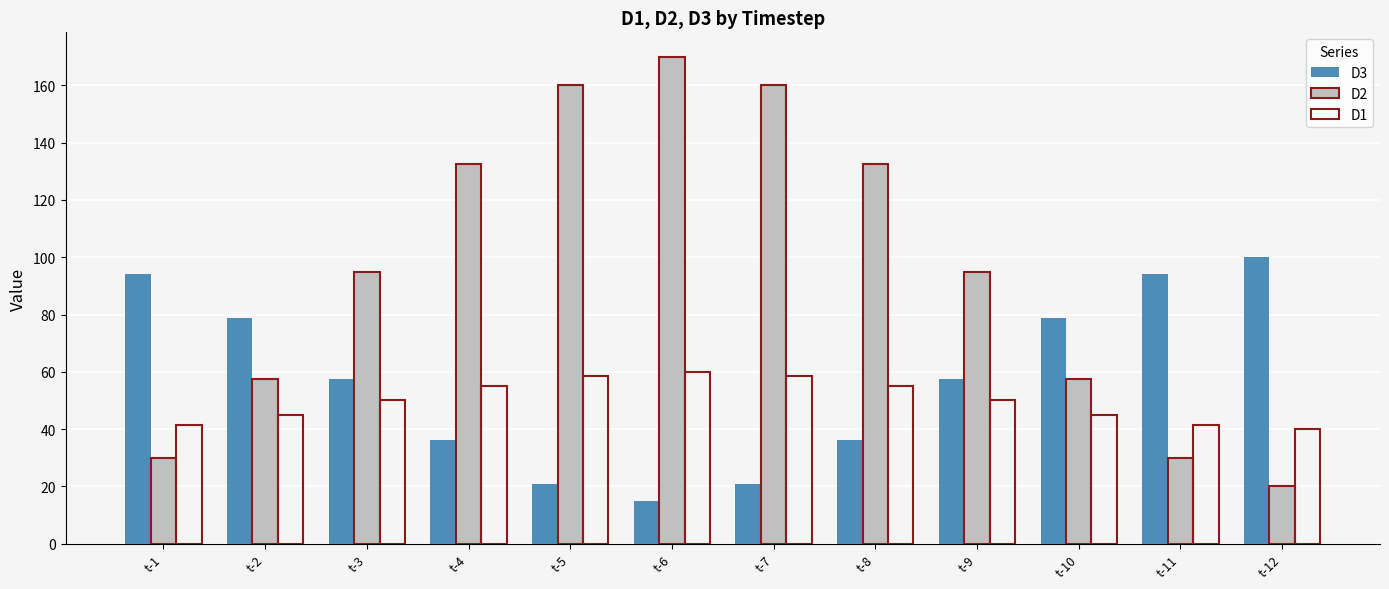

Between t-4 and t-11, which series saw the biggest shift?

D2